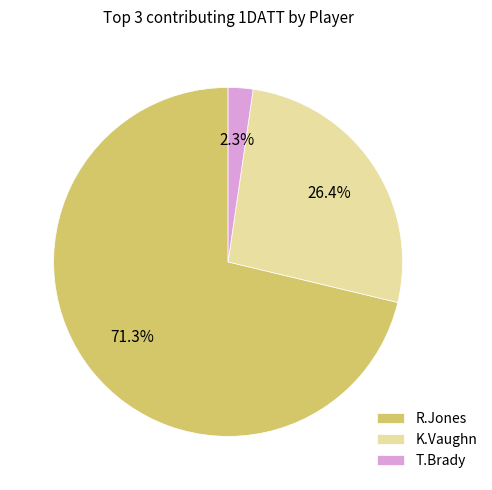

What is the majority slice?

R.Jones